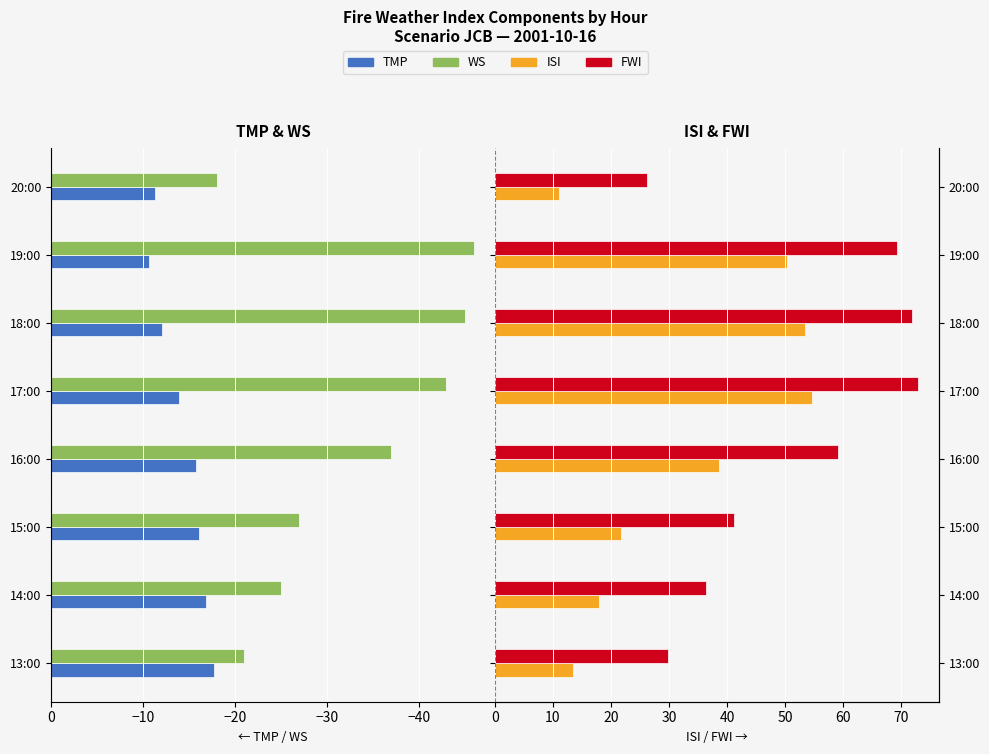

Is the value of FWI at 14:00 greater than the value of WS at 14:00?

Yes